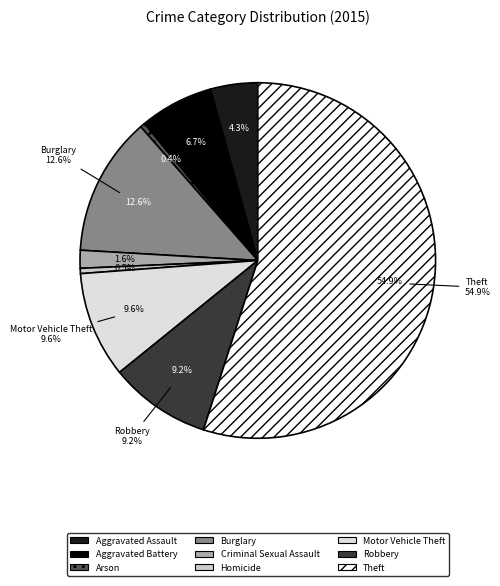

What is the change in value from Aggravated Assault to Arson?

-4032